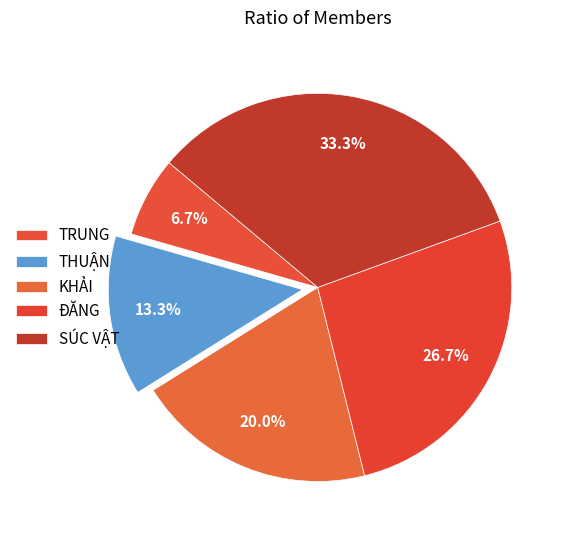

To the nearest percent, what is the difference between the largest and smallest slice percentages?

27%